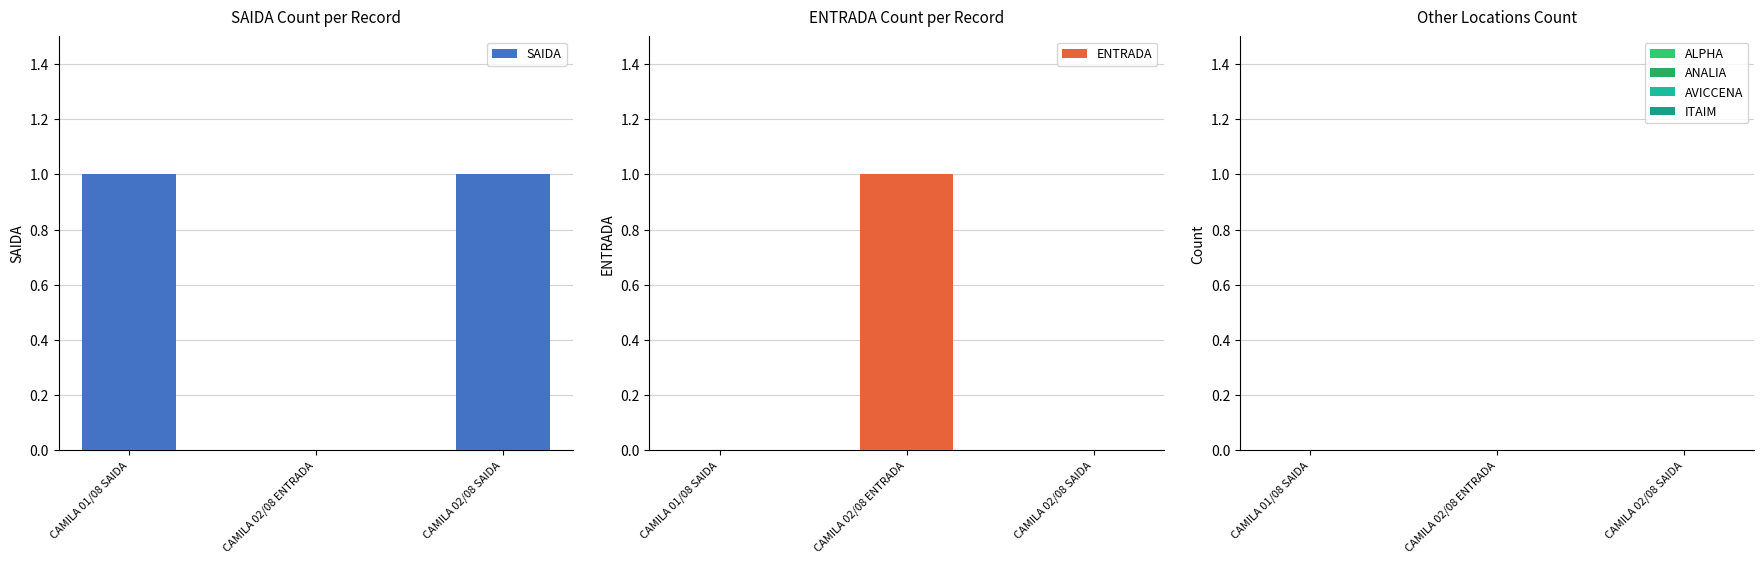

Reading left to right, extract all data points from this chart.

SAIDA: 1	0	1
ENTRADA: 0	1	0
ALPHA: 0	0	0
ANALIA: 0	0	0
AVICCENA: 0	0	0
ITAIM: 0	0	0